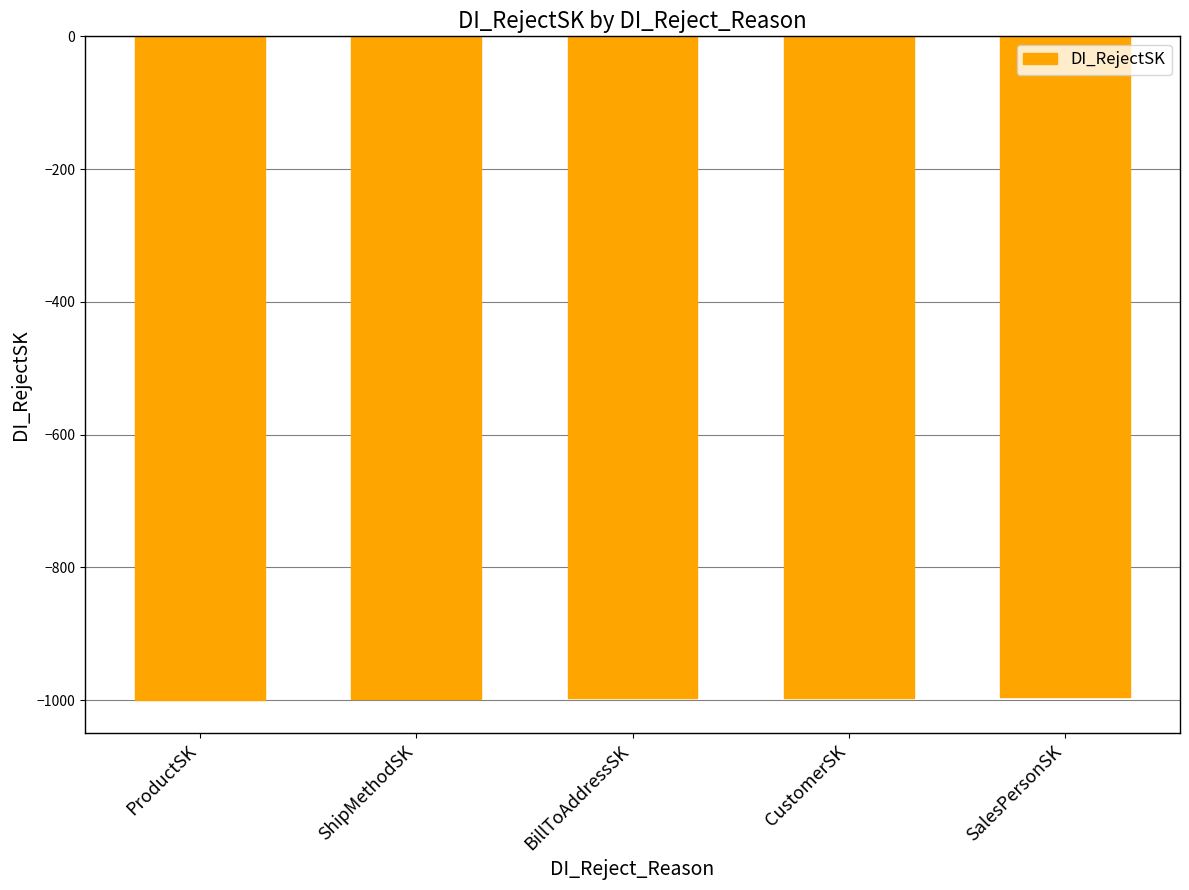

What is the value of the 2nd bar from the left?

-998